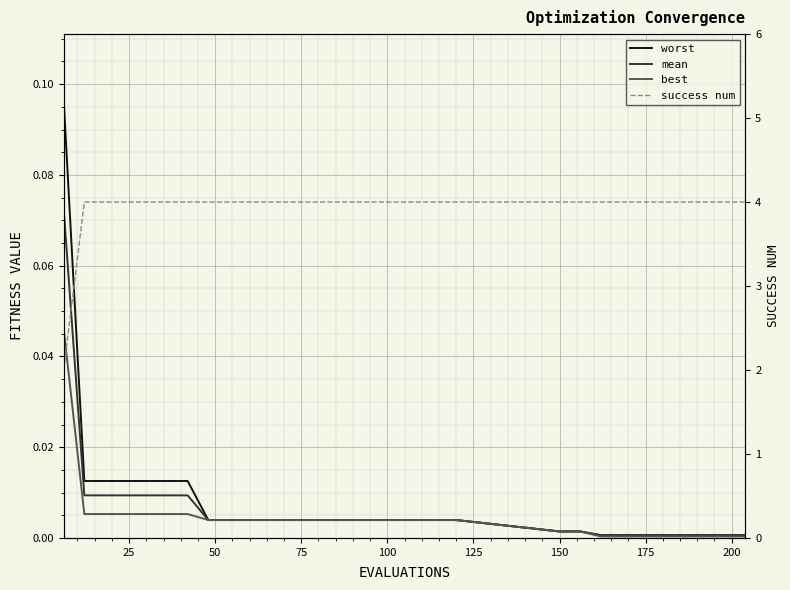

At how many categories does at least one series exceed 1?

30